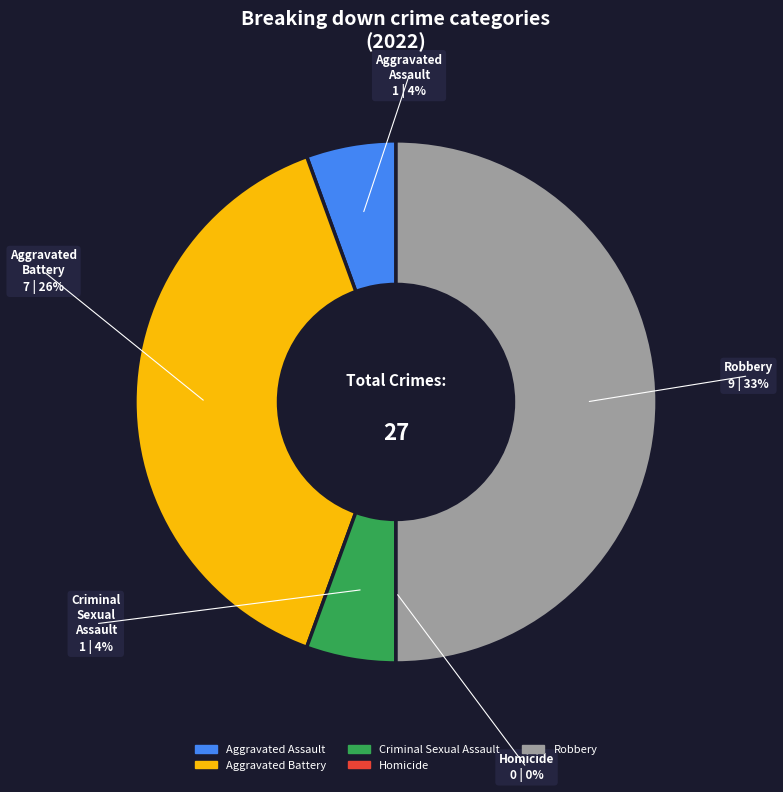

The Homicide slice represents 15% of the pie. True or false?

False